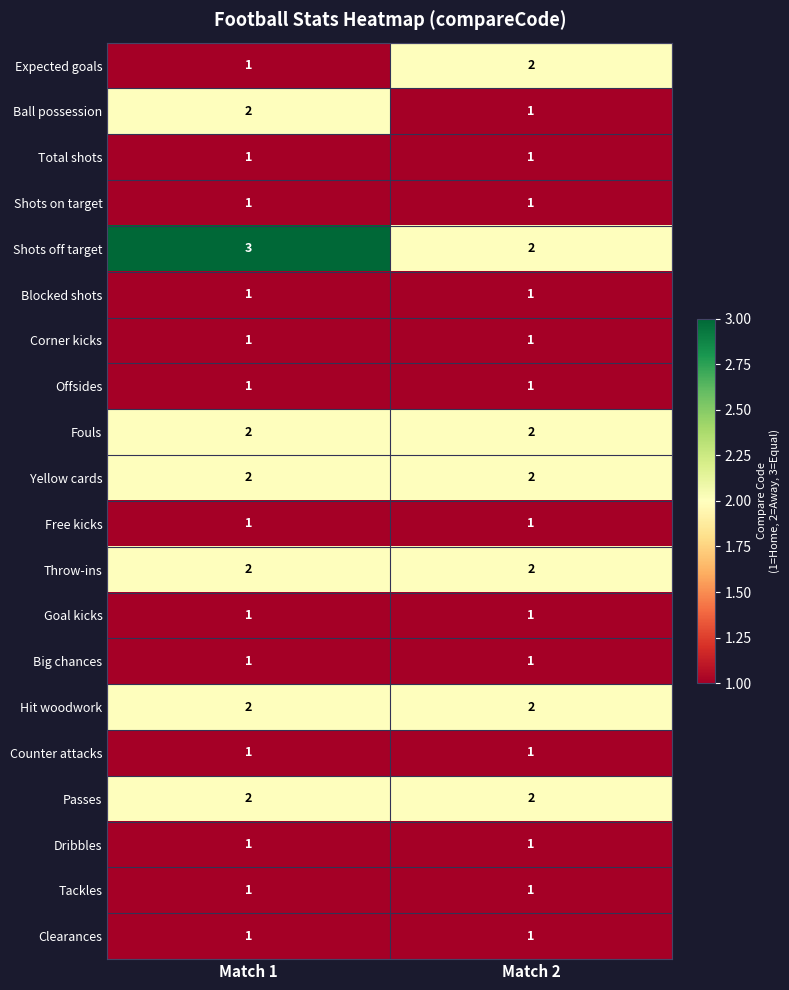

What is the sum of all Shots off target values?

5